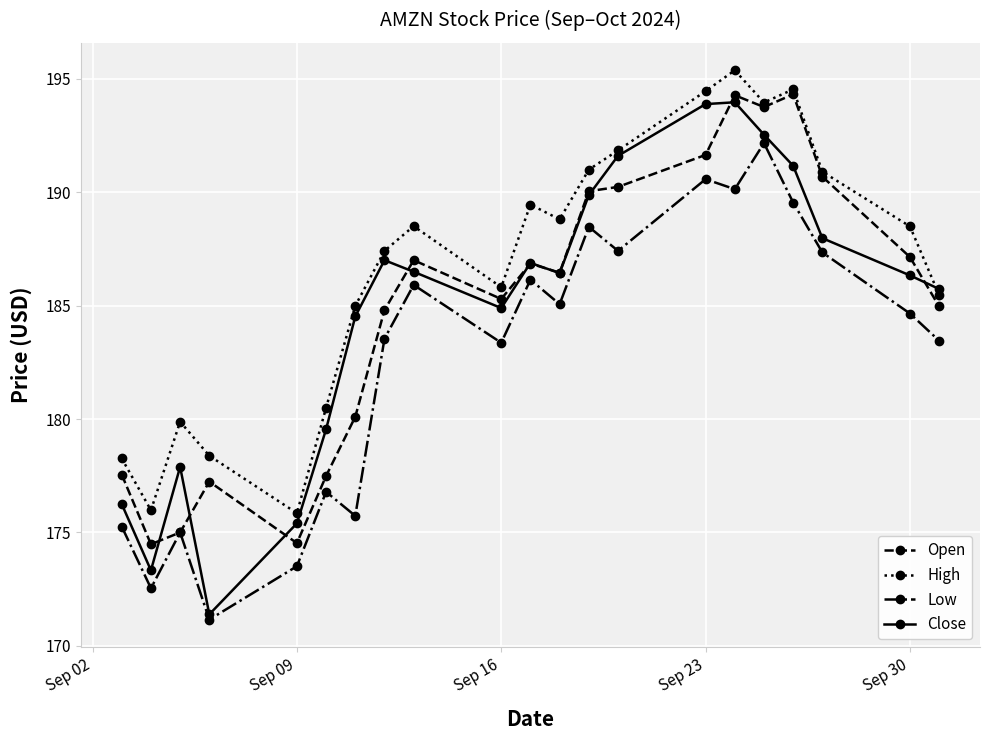

How many lines are shown in the chart?

4